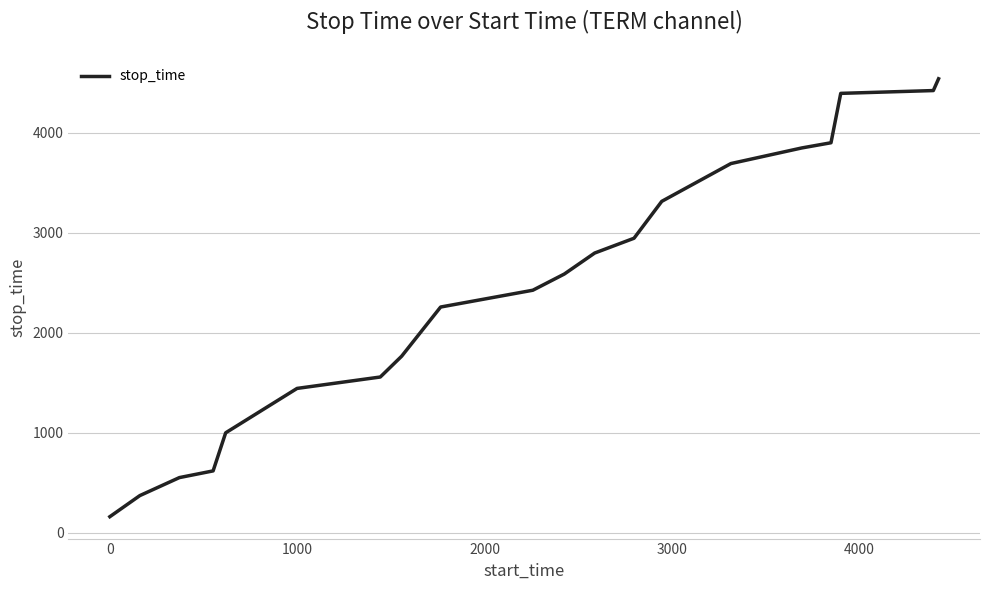

What is the minimum value shown in the chart?

160